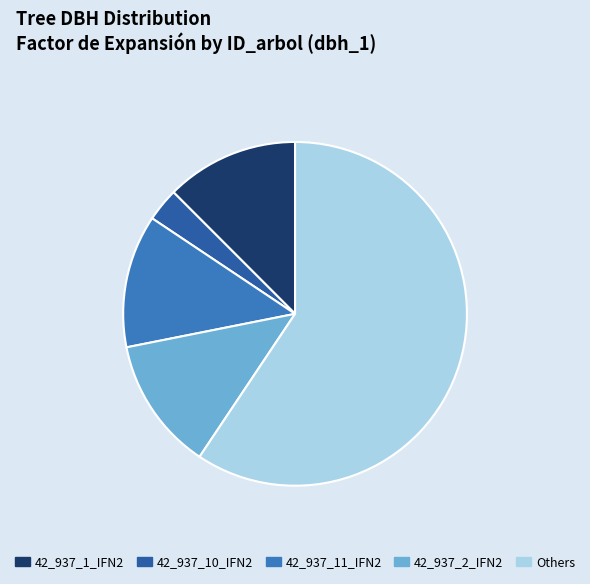

Which category has the biggest portion of the pie?

Others